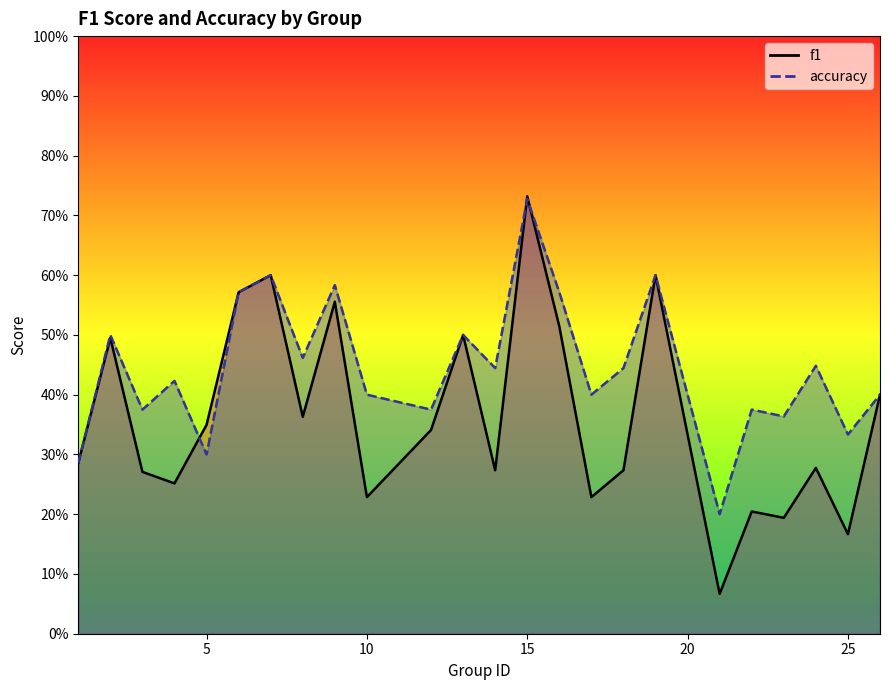

List the series in order of their peak value, lowest first.

accuracy, f1